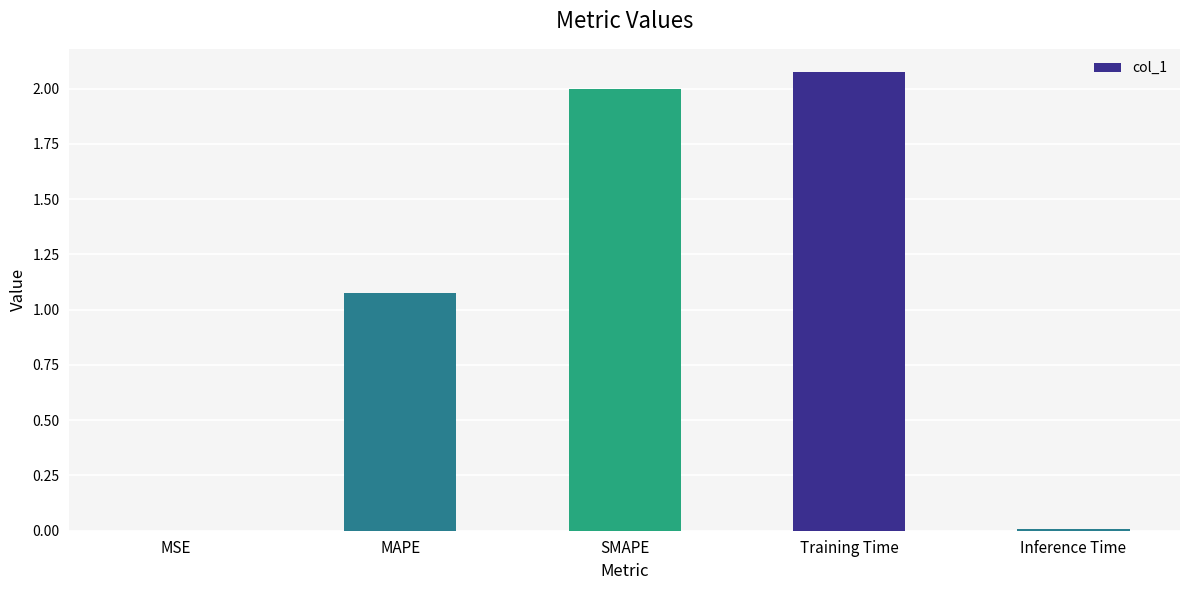

What is the sum of all values?

5.2